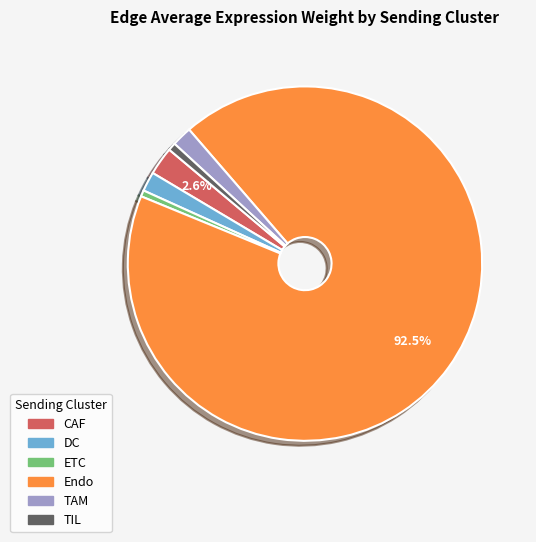

Combined, what portion of the pie is CAF and Endo?

95.1%